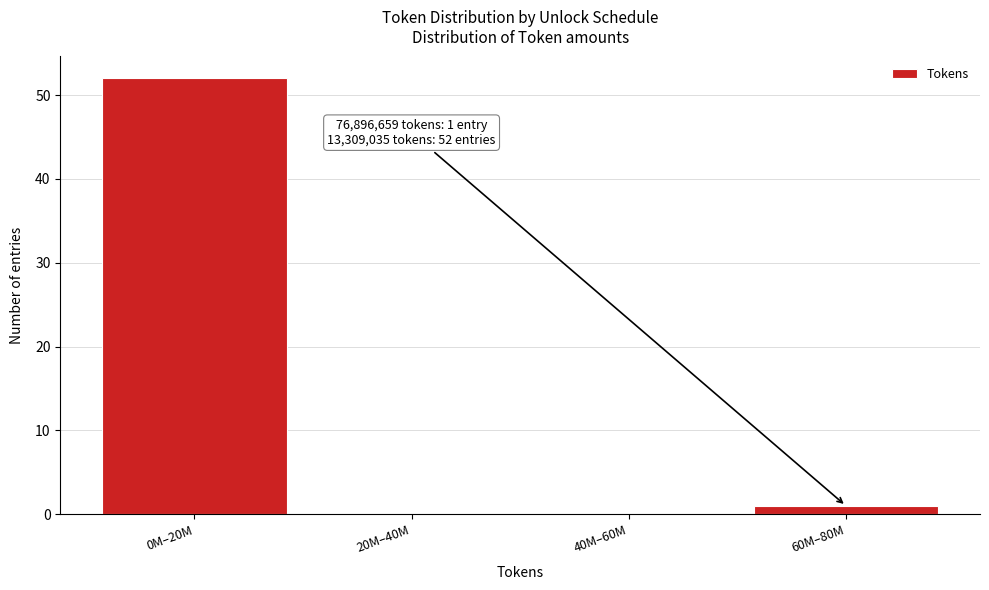

Reading right to left, extract all data points from this chart.

60M–80M=1	40M–60M=0	20M–40M=0	0M–20M=52